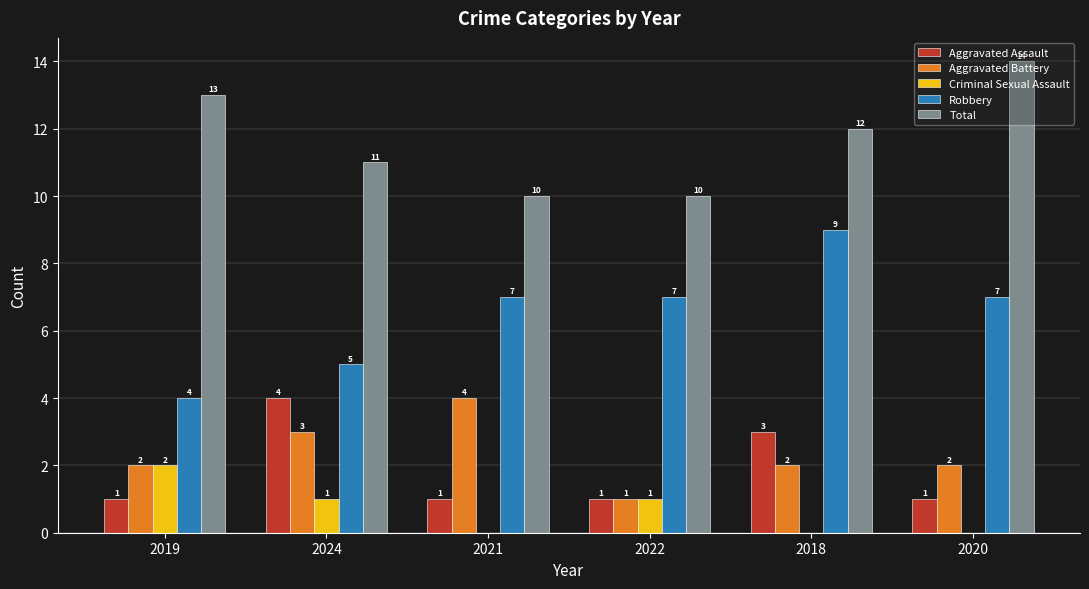

What is the sum of all Aggravated Battery values?

14